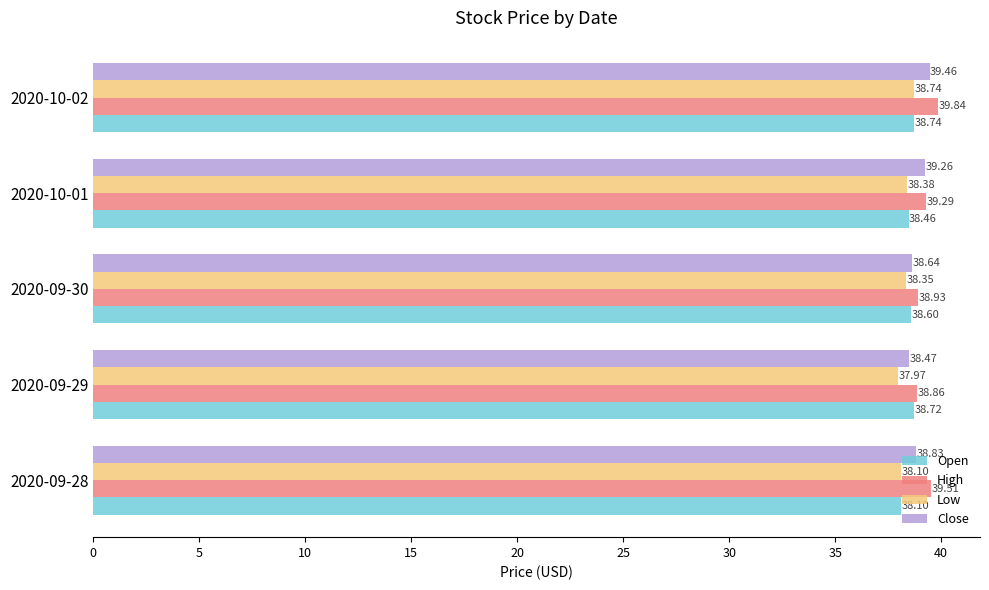

What is the sum of all Low values?

191.5